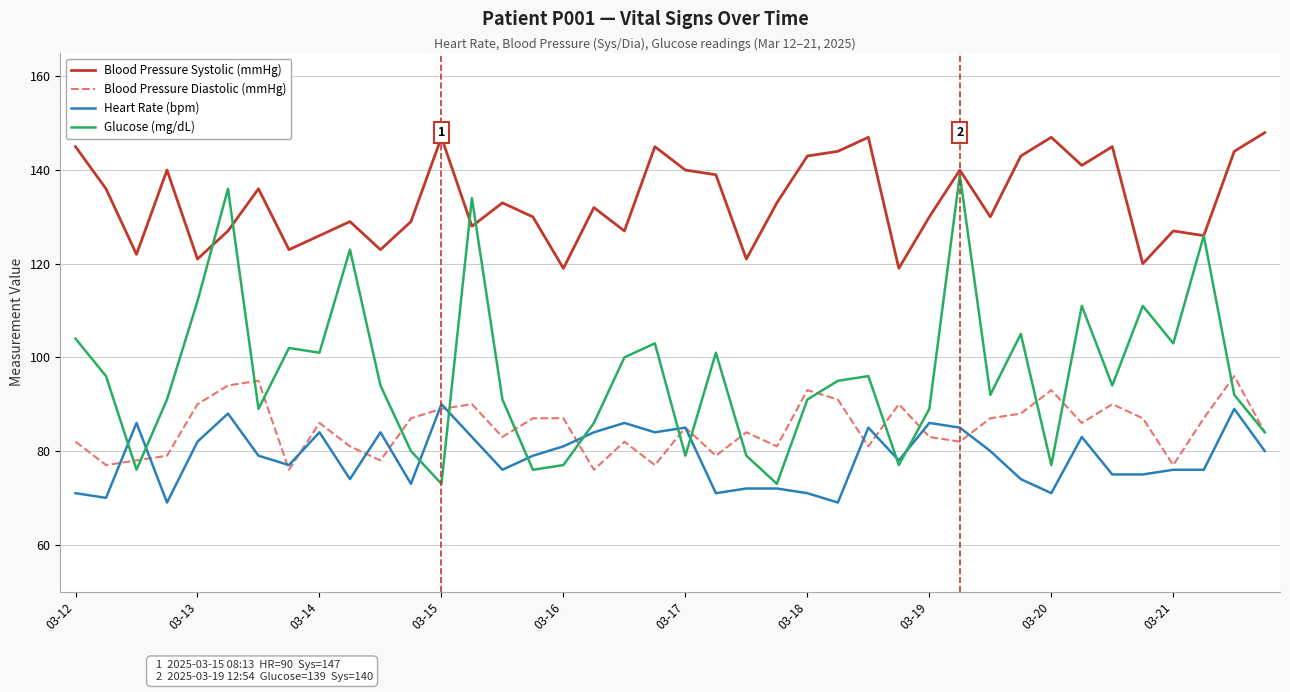

Rank the series by their maximum value, from lowest to highest.

Heart Rate (bpm), Blood Pressure Diastolic (mmHg), Glucose (mg/dL), Blood Pressure Systolic (mmHg)